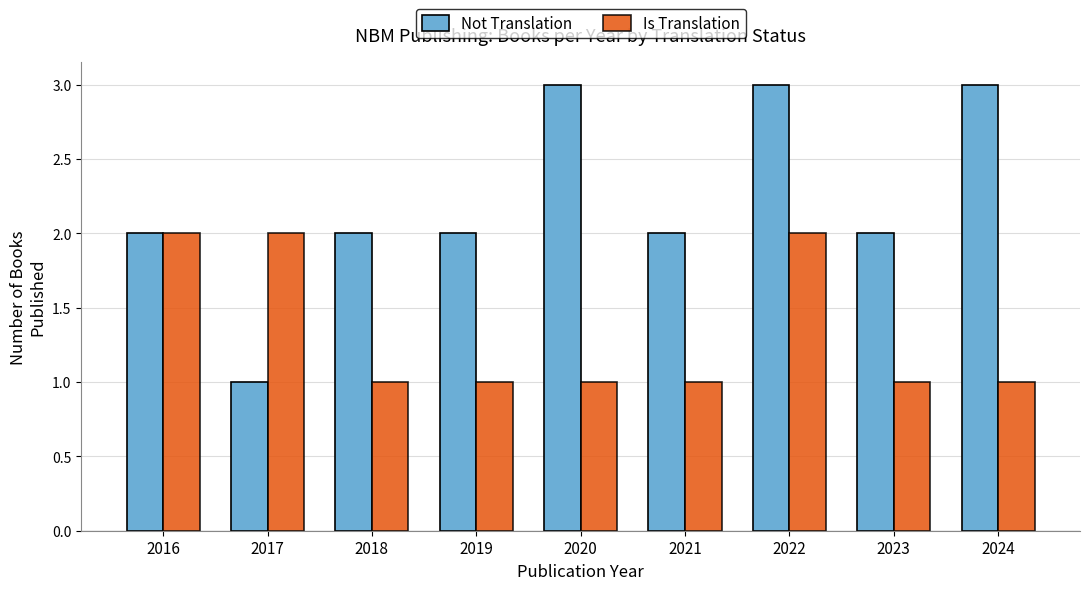

The value of Is Translation at 2021 is 1. True or false?

True